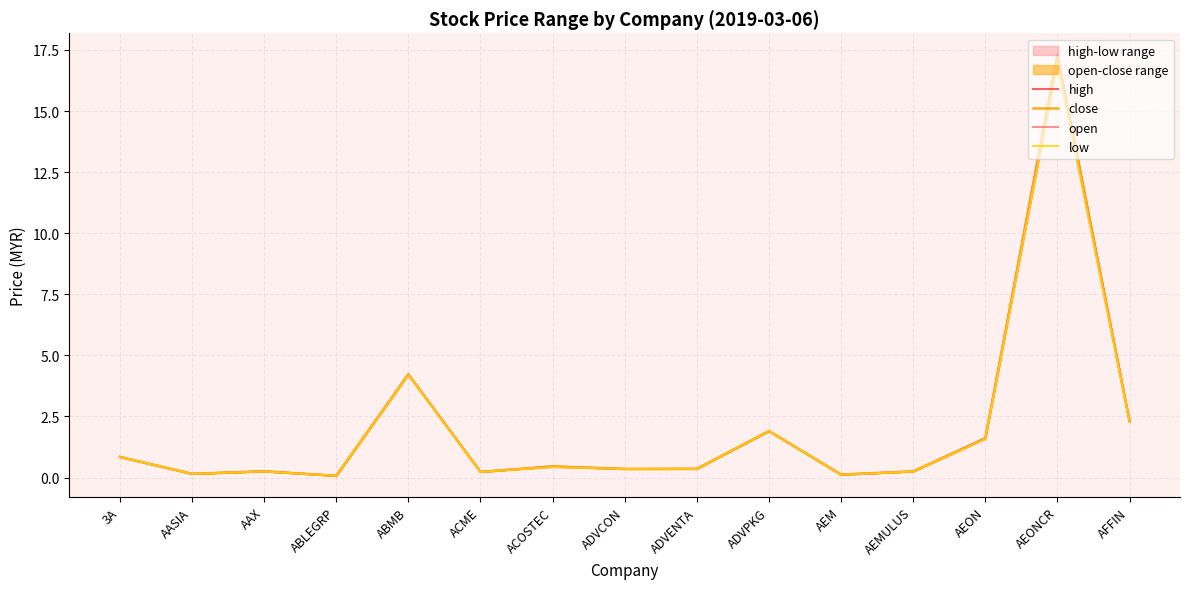

What is the sum of the low values at AEONCR and ABMB?

21.2